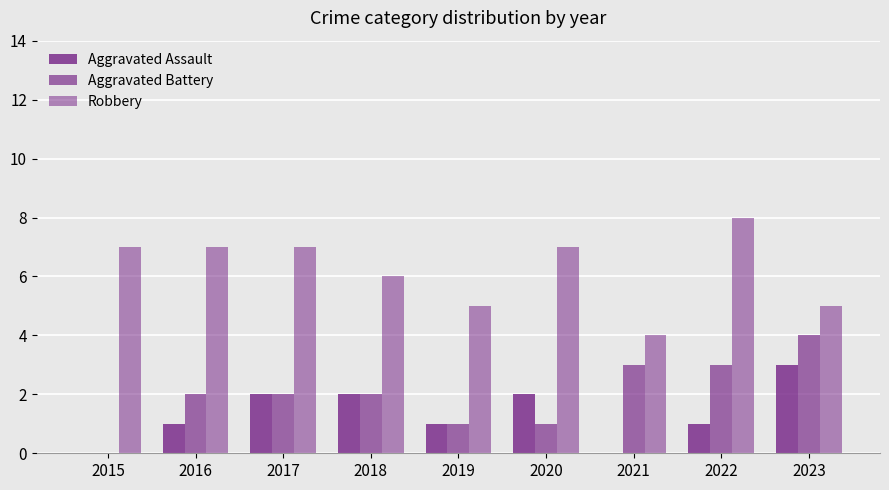

What is the sum of all Robbery values?

56